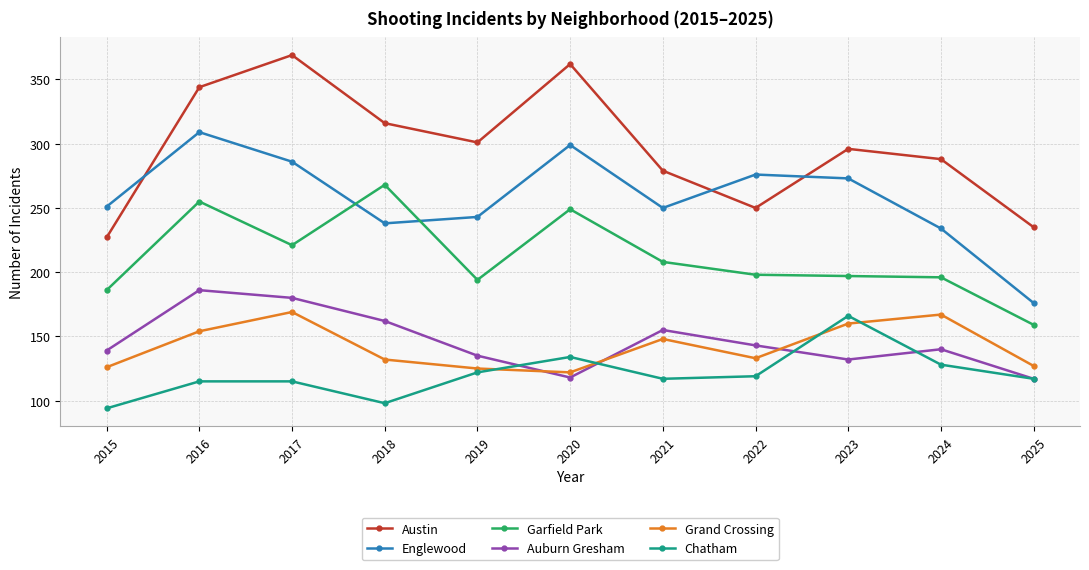

How many categories are shown in the chart?

11